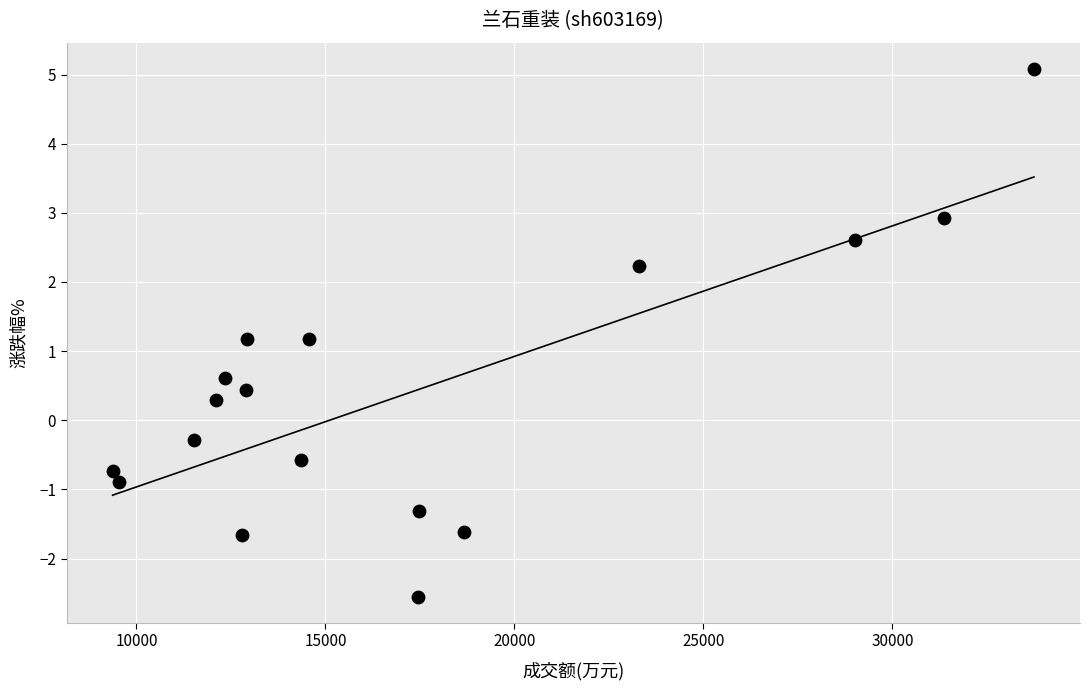

What is the range of Y values (max minus min)?

7.6